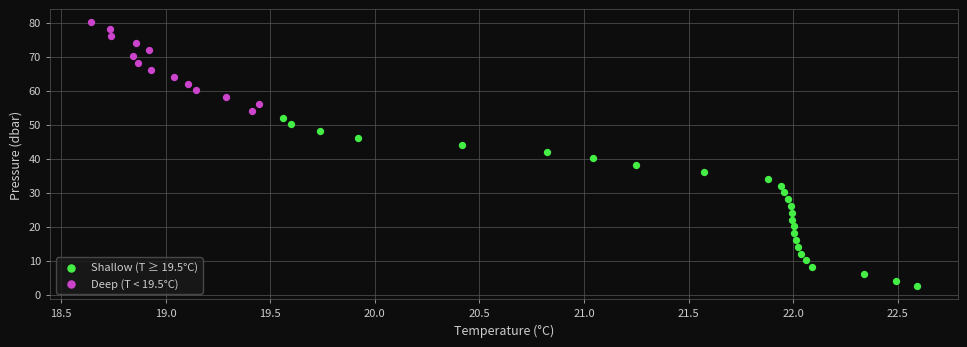

Which series has the widest spread of Y values?

Shallow (T ≥ 19.5°C)